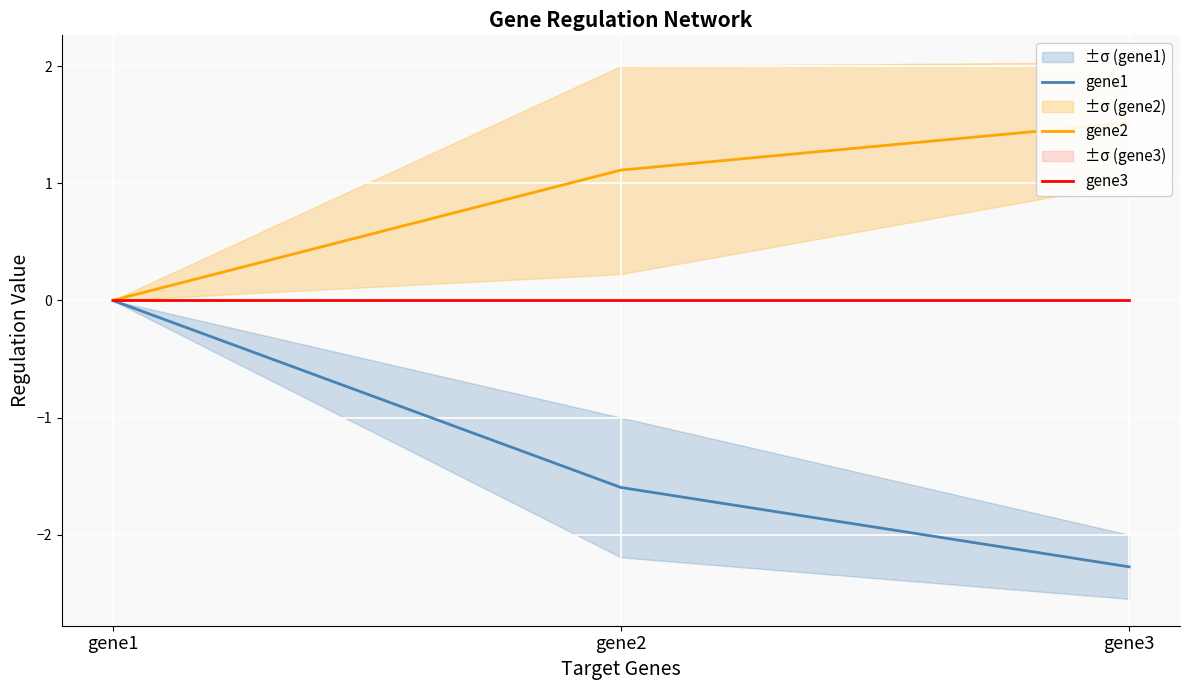

At how many categories does at least one series exceed -1?

3